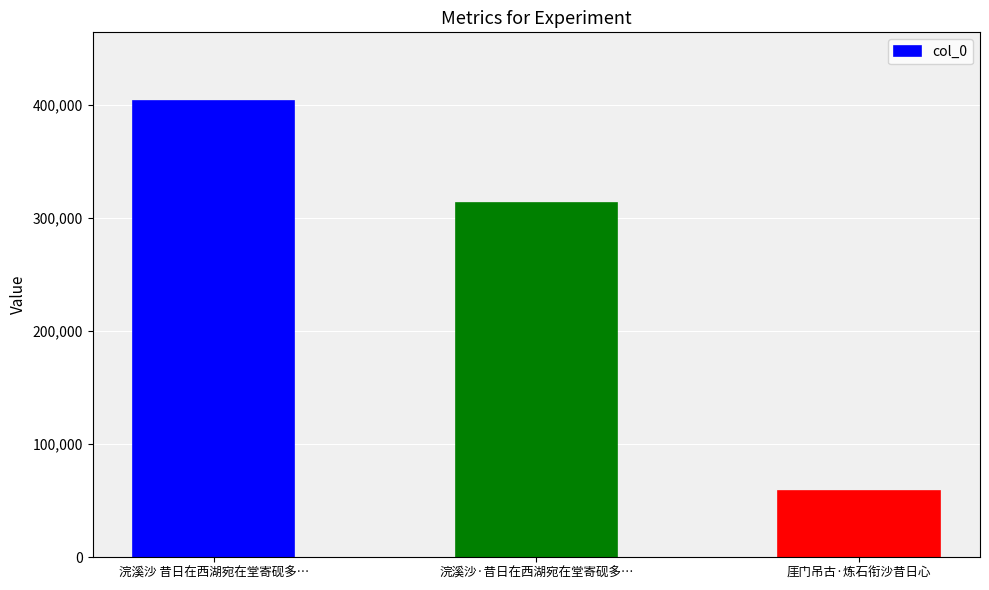

True or false: the data shows 403556 at 浣溪沙 昔日在西湖宛在堂寄砚多….

True